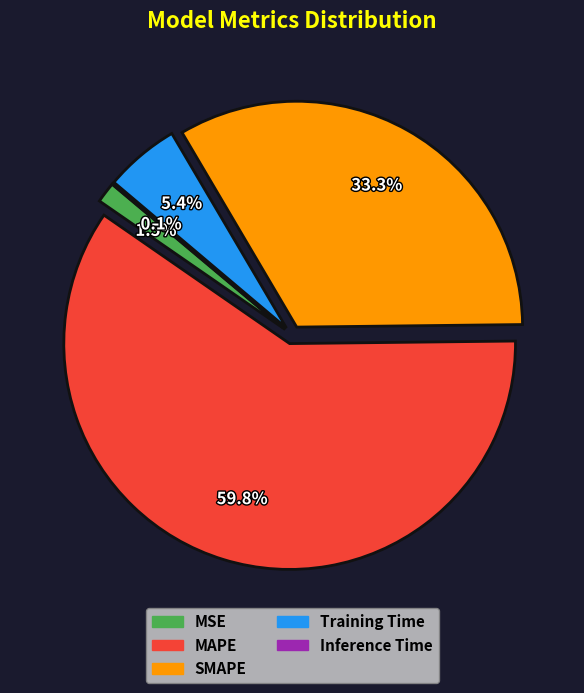

Is it true that MAPE is 71% of the pie?

False